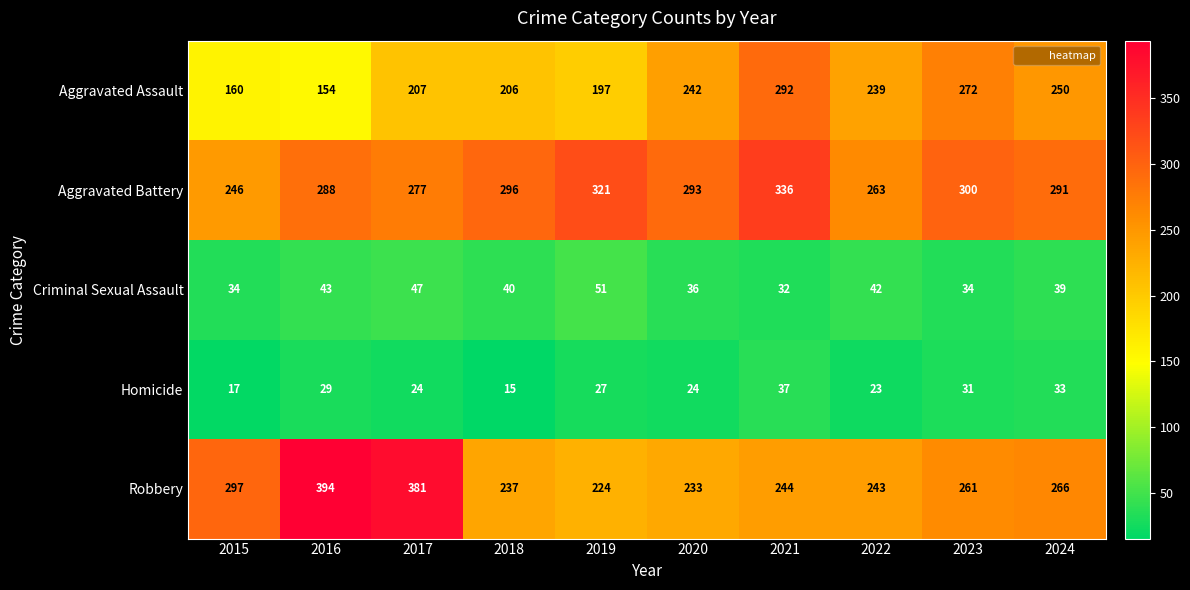

At which label does Homicide reach its peak?

2021